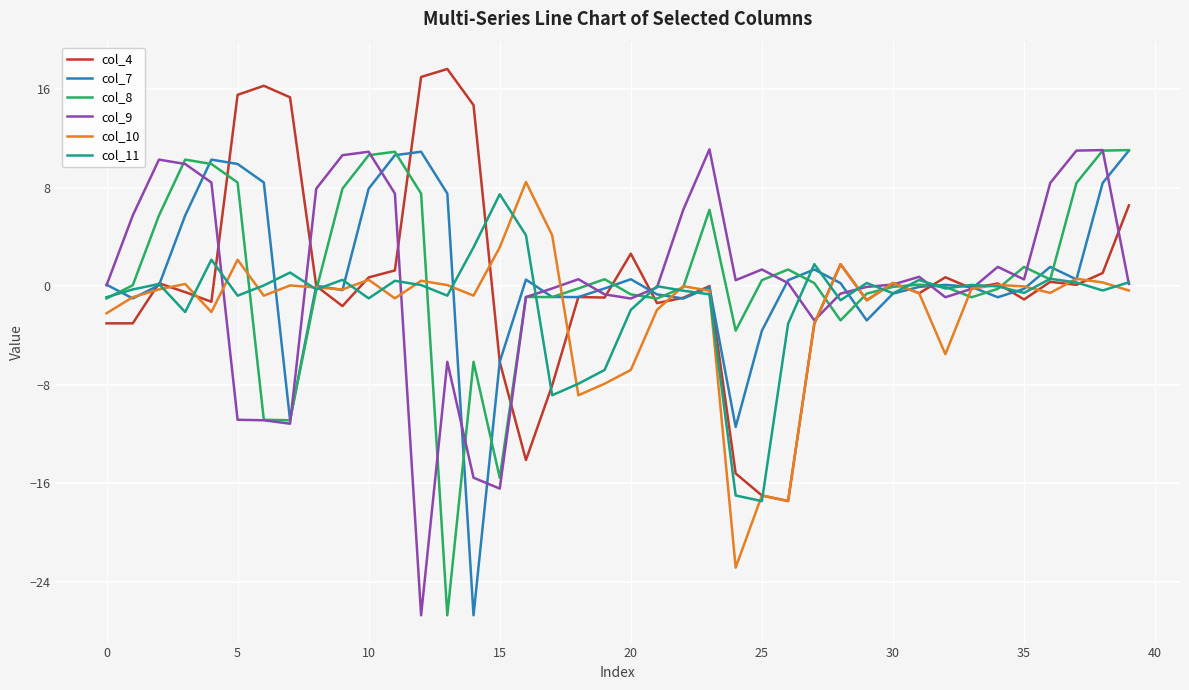

What is the minimum value for col_7?

-26.7